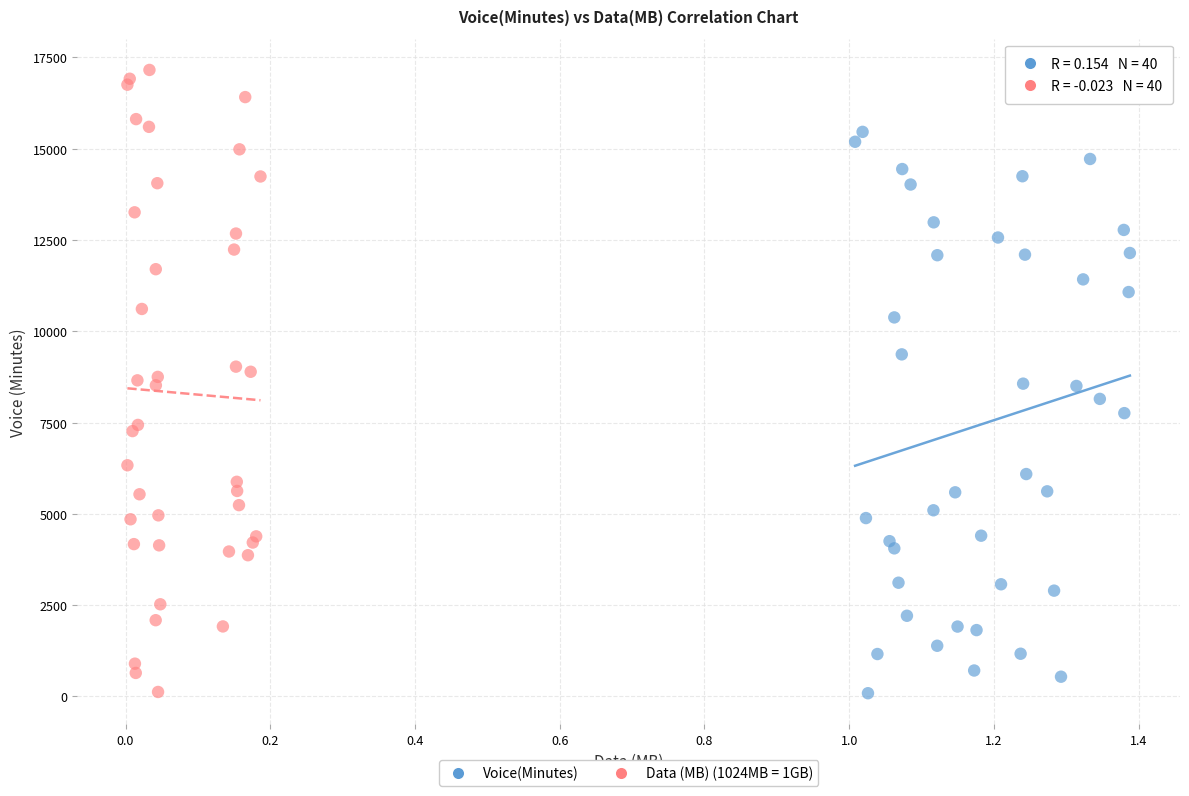

Which series has the largest Y range (max minus min)?

Data (MB) (1024MB = 1GB)